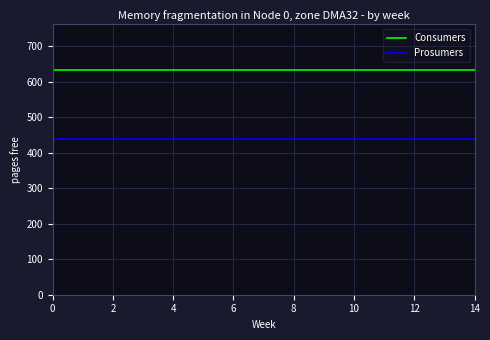

How many categories are shown in the chart?

15